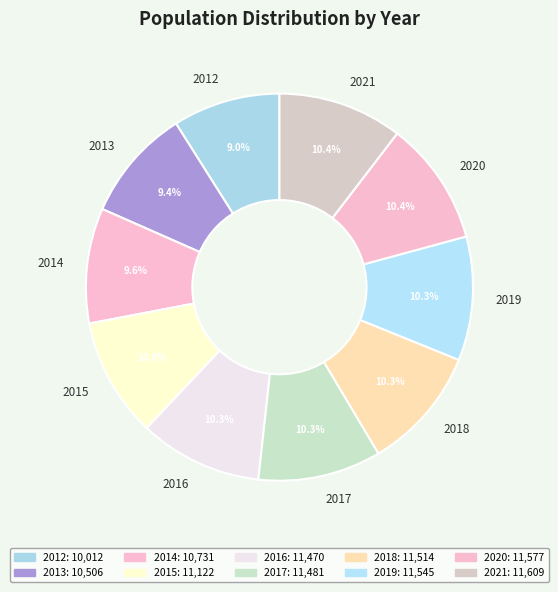

What percentage is the 2021 slice, to the nearest percent?

10%